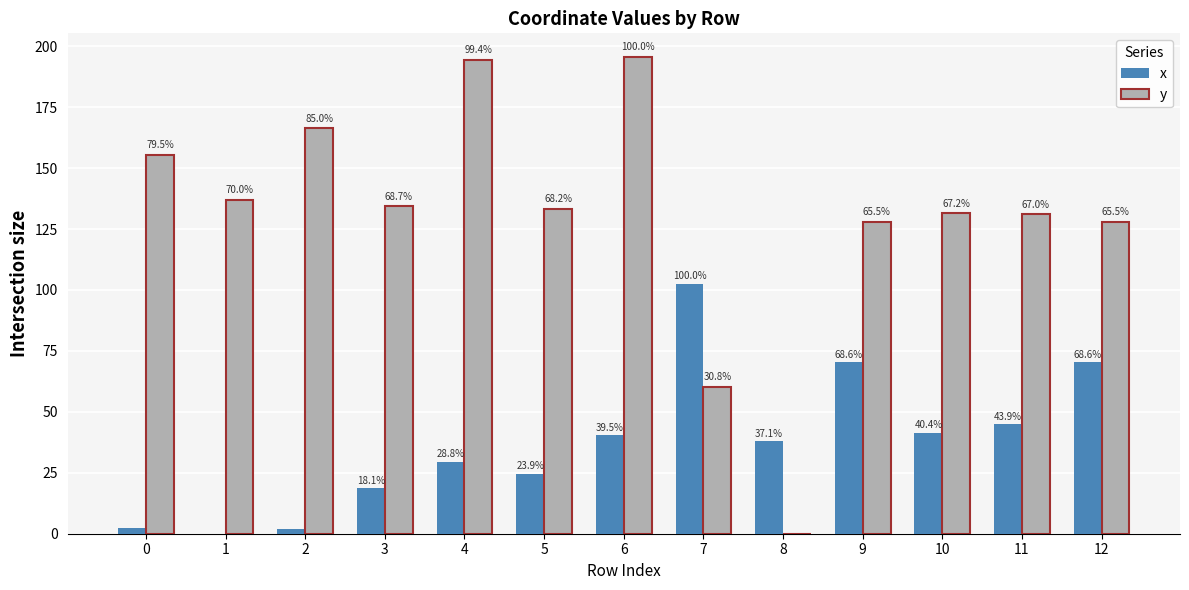

At which category is the sum across all series the highest?

6